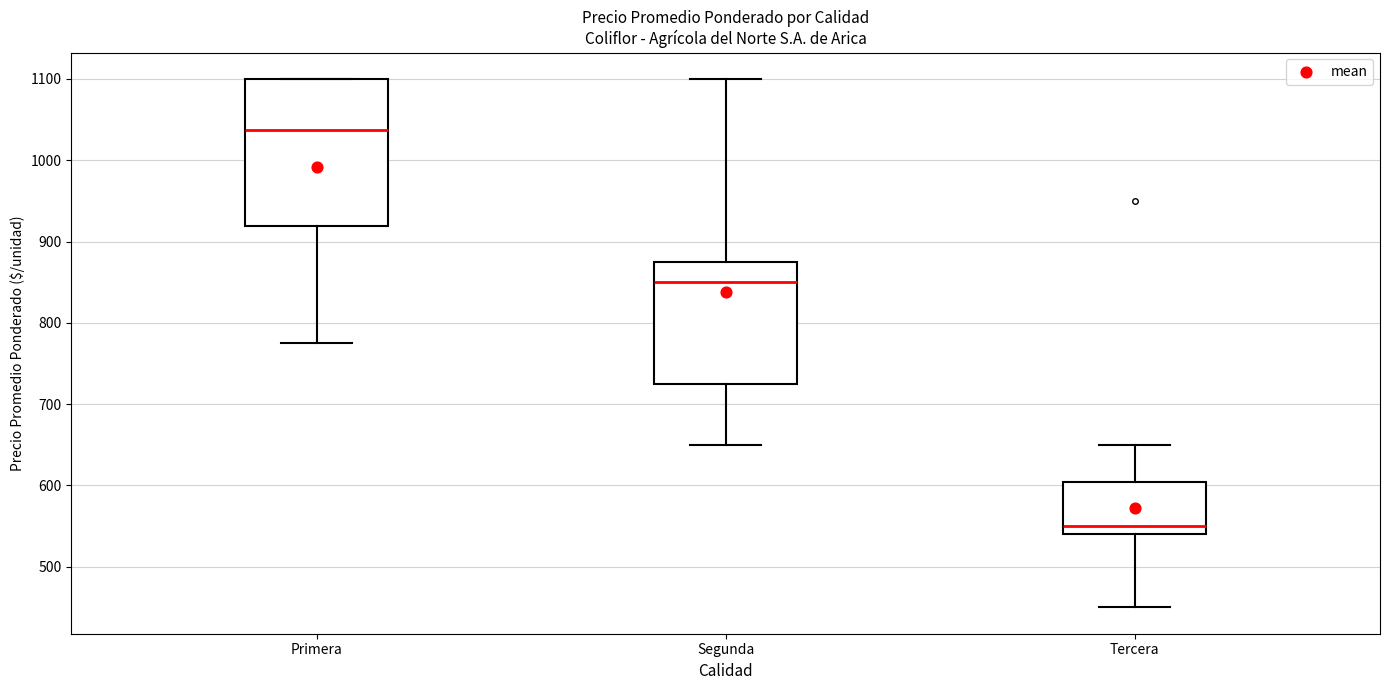

Where does the lower whisker of the box for Tercera end on the y-axis? The values are not printed on the chart, so give them approximately, as read against the axis.

450